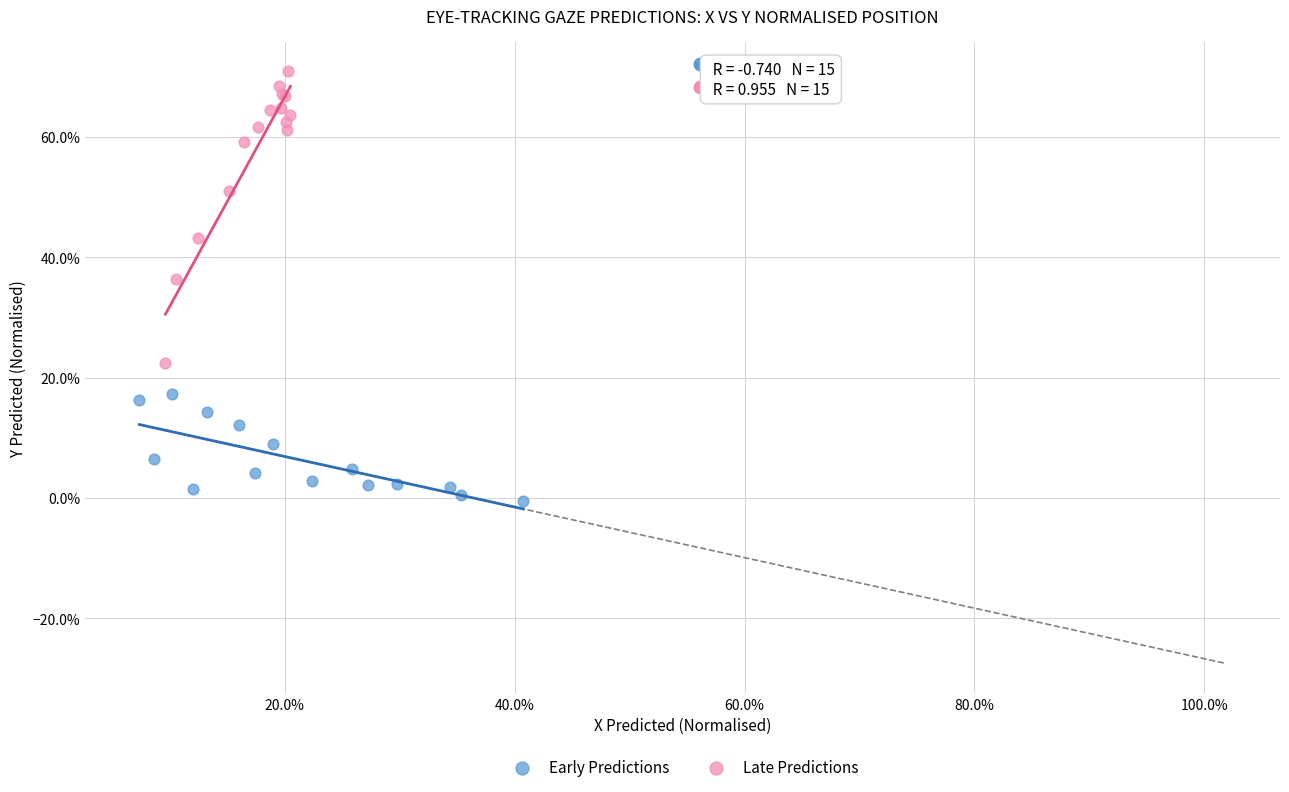

Which series has the widest spread of Y values?

Late Predictions